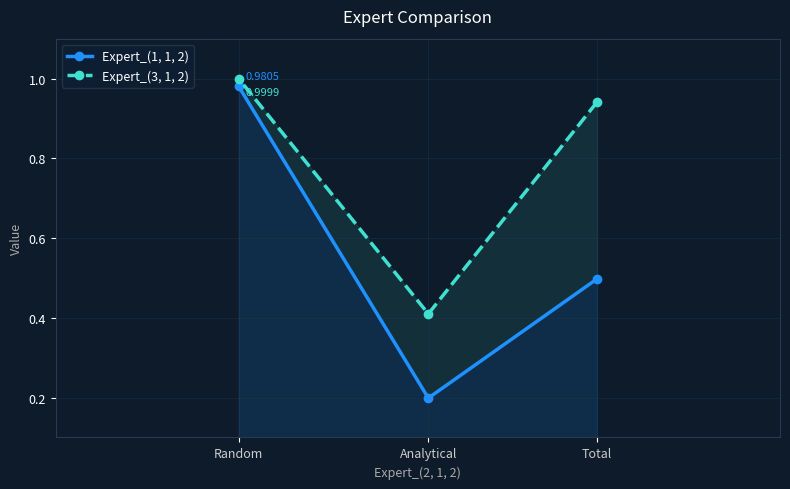

Which series changed the most between Total and Analytical?

Expert_(3, 1, 2)